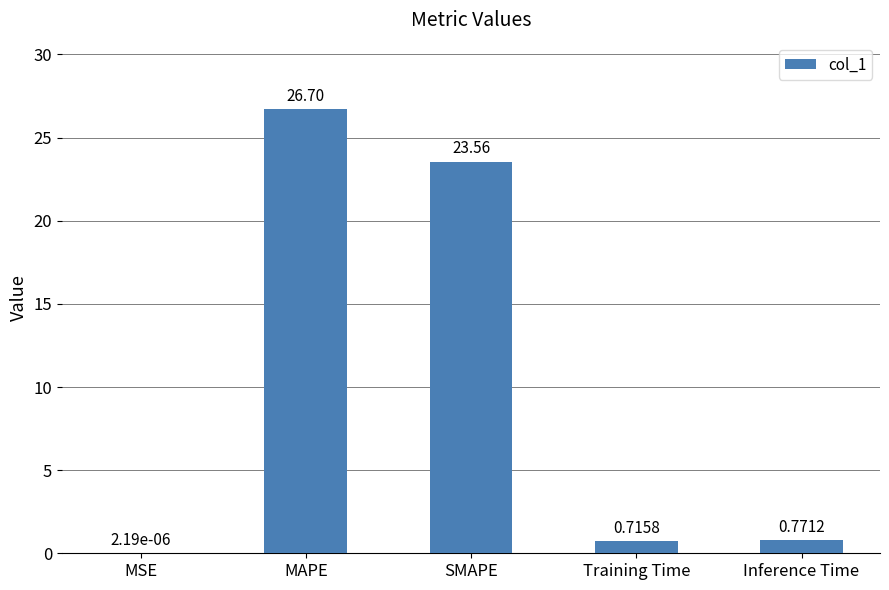

Which label corresponds to the largest value in the chart?

MAPE